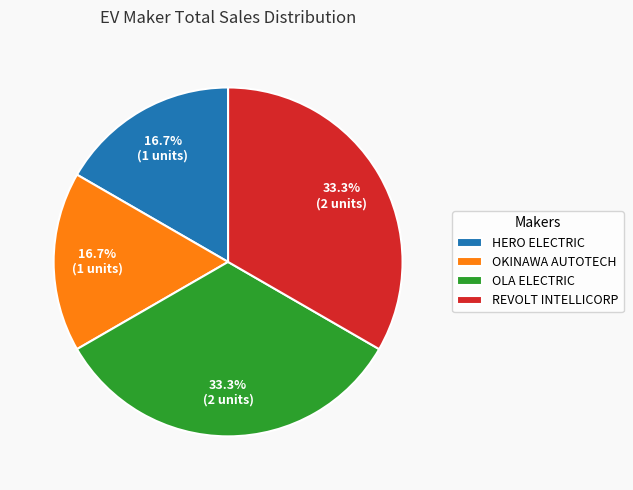

Does any single category account for the majority?

No